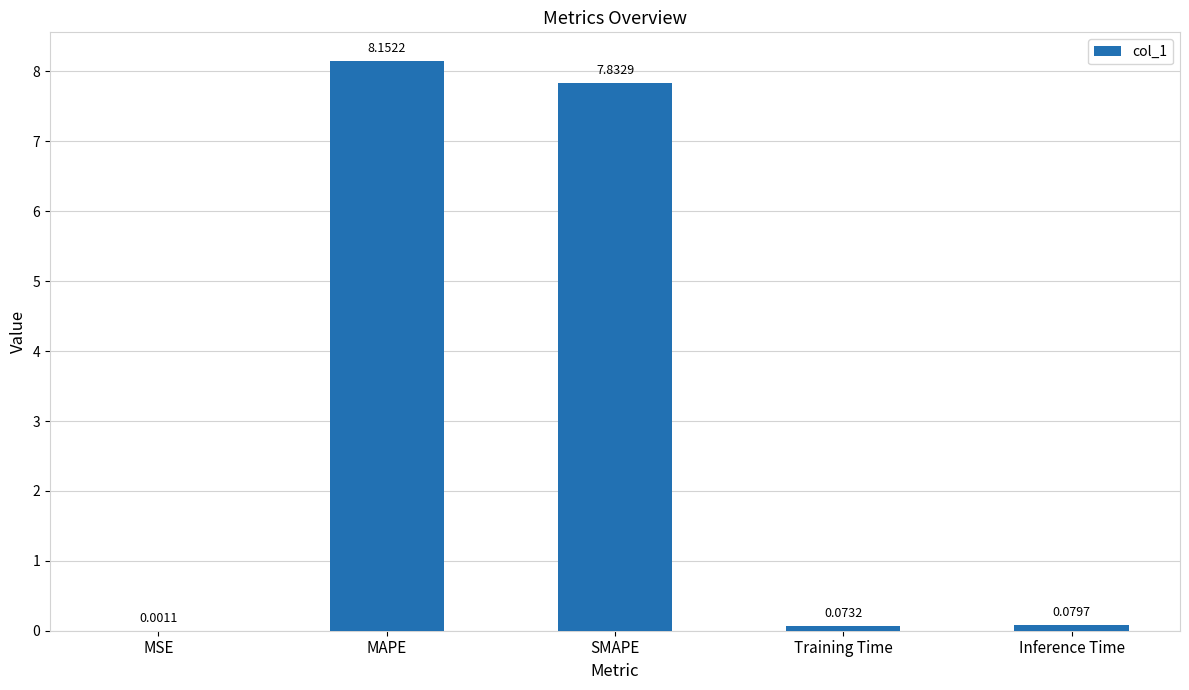

At which category does the chart reach its peak across all series?

MAPE